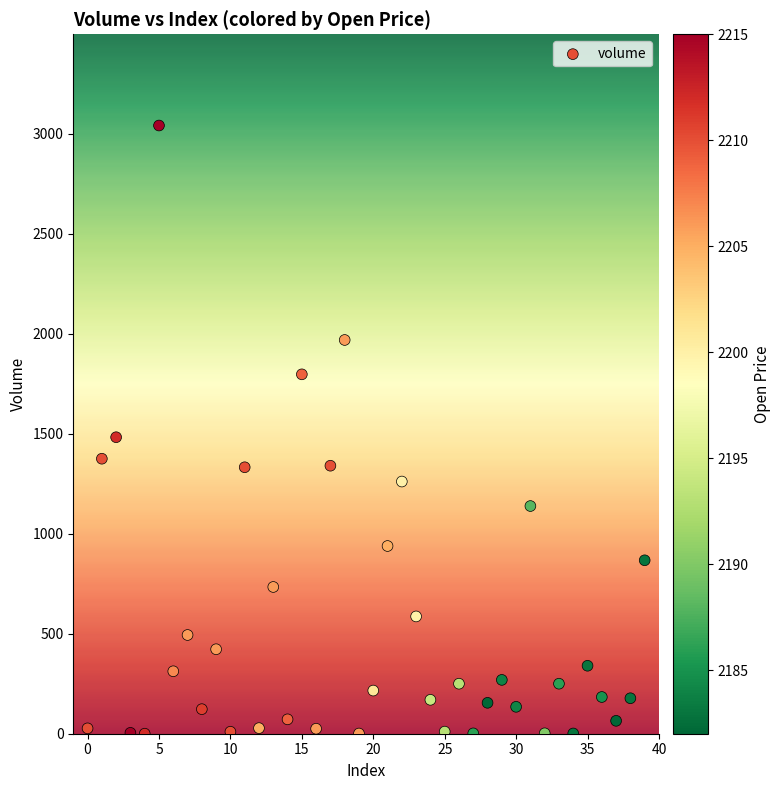

What is the range of Y values (max minus min)?

3039.7